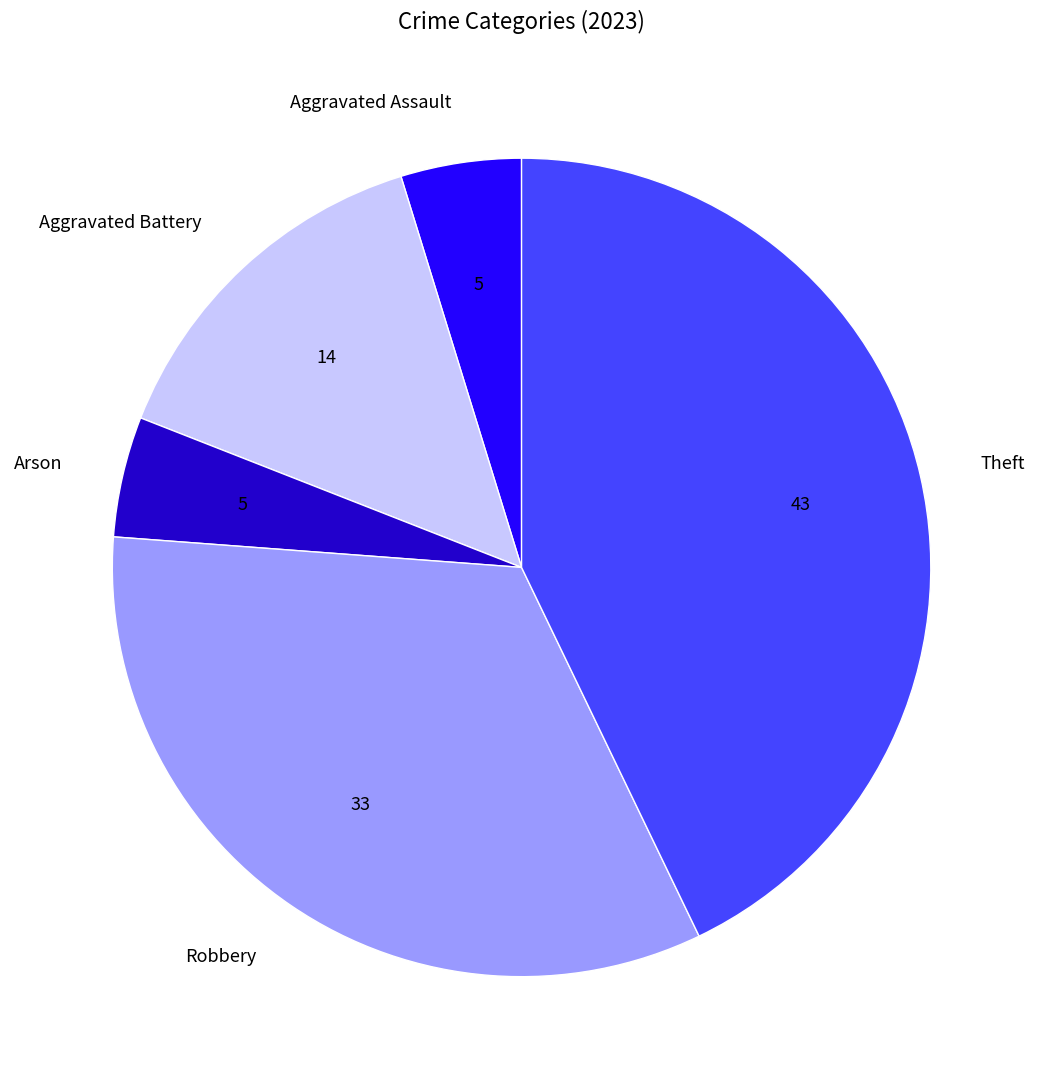

Is it true that Robbery is 40% of the pie?

False